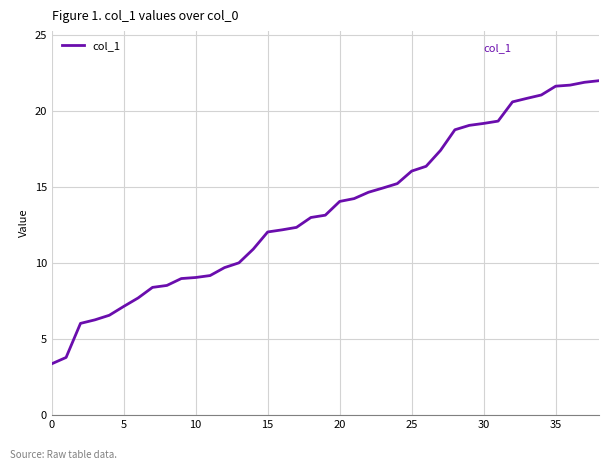

What is the smallest value displayed?

3.3